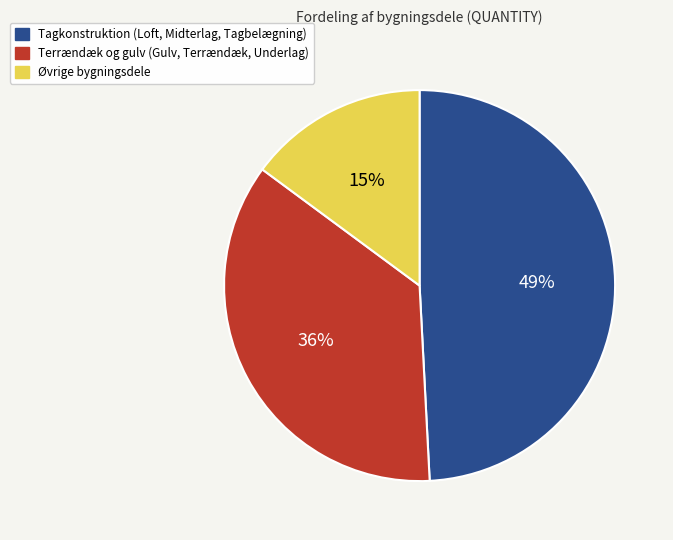

To the nearest percent, what is the difference between the largest and smallest slice percentages?

34%